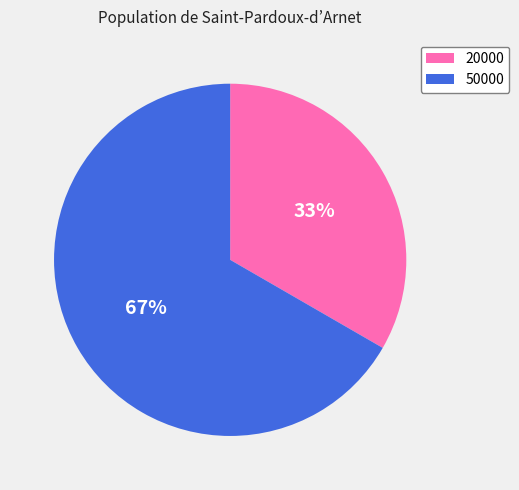

True or false: 50000 accounts for 59% of the total.

False